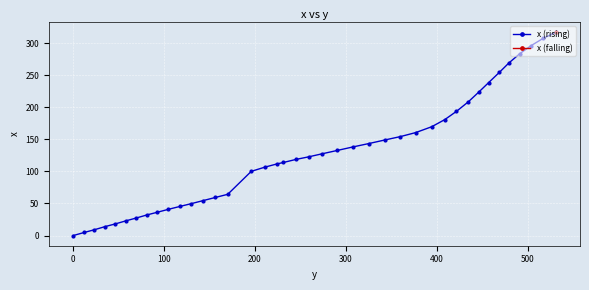

What is the maximum value for x (rising)?

316.8